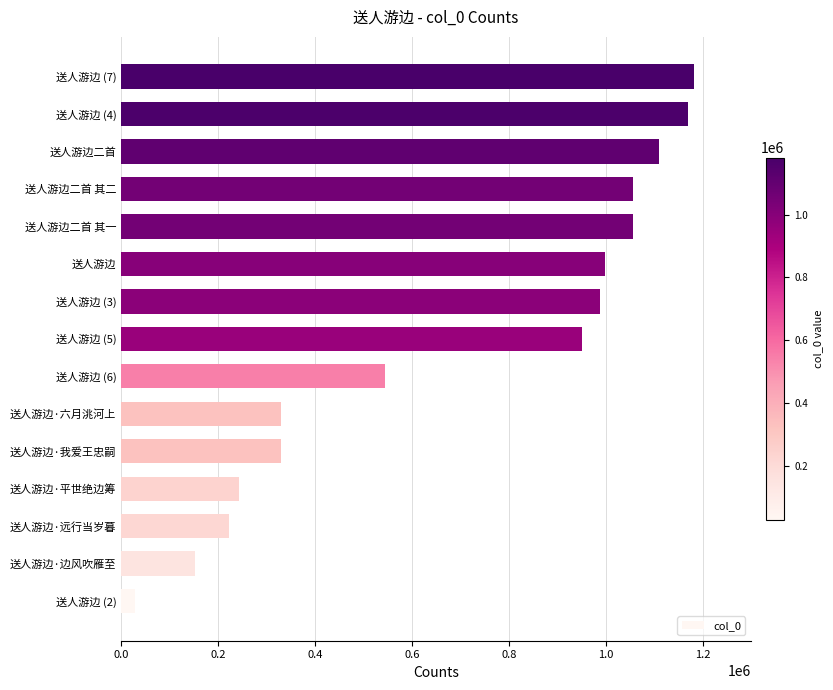

What is the sum of all values?

10357754